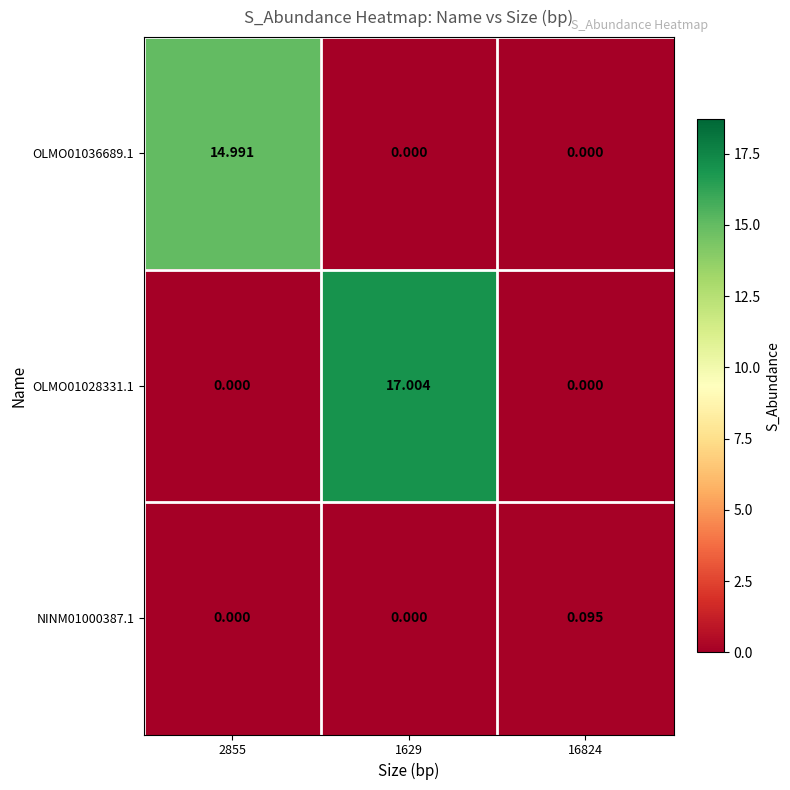

Which series has the largest total across all categories?

OLMO01028331.1